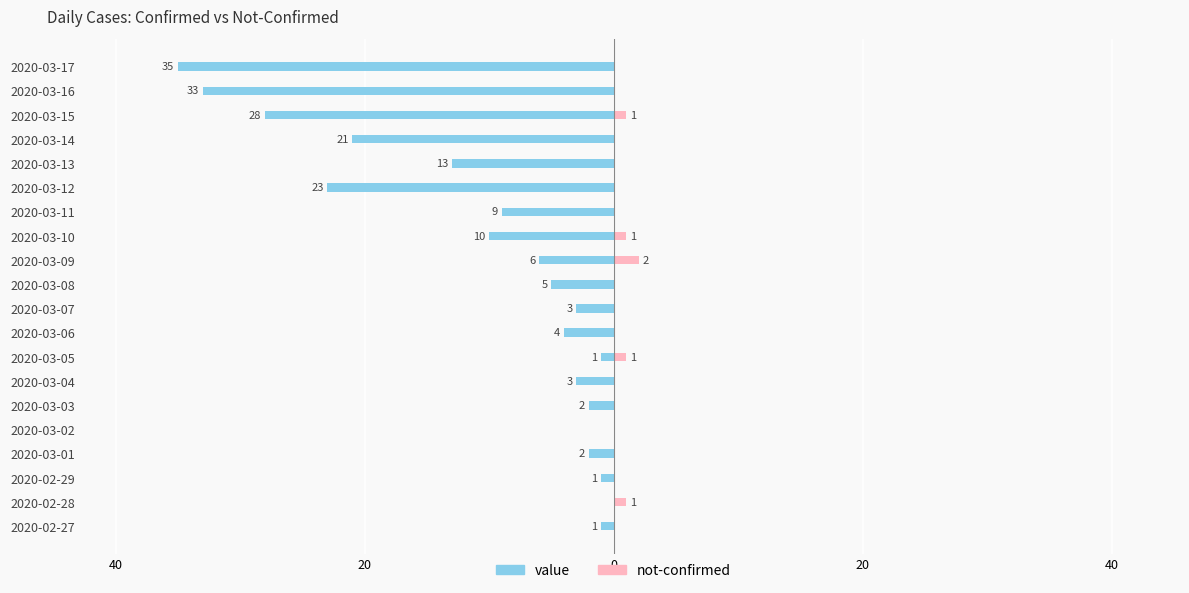

The value series shows -52 at 2020-03-17. True or false?

False